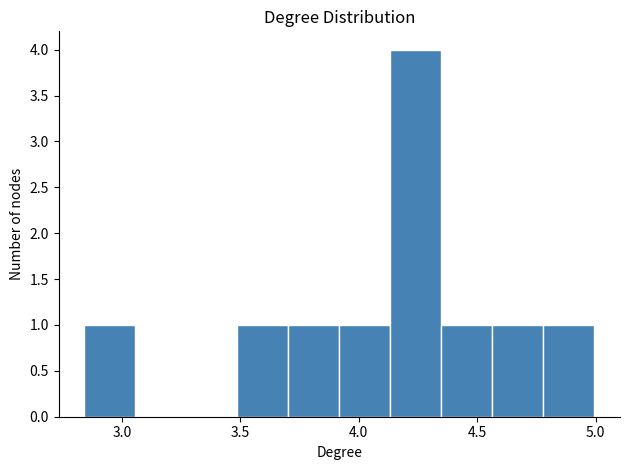

Over which range of the x-axis is the bar tallest?

4.15 to 4.35